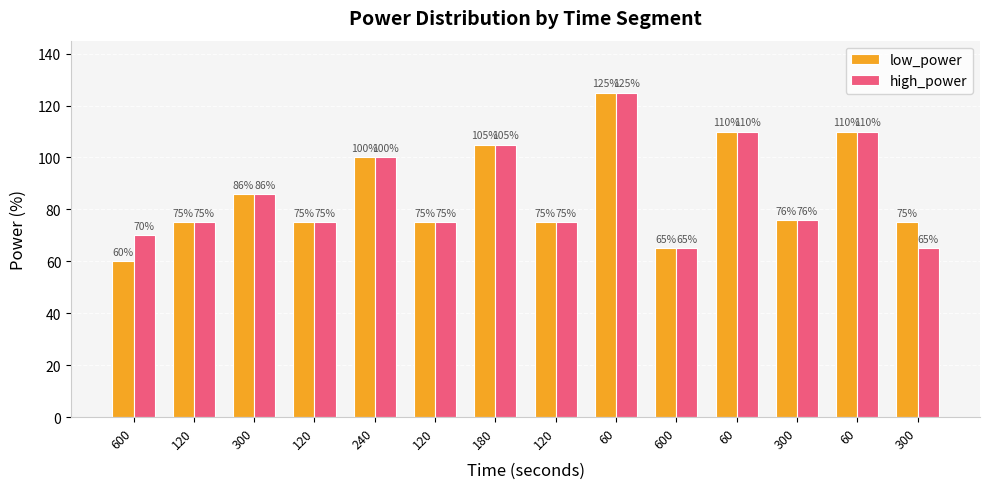

What are all the series names shown in the legend?

low_power, high_power